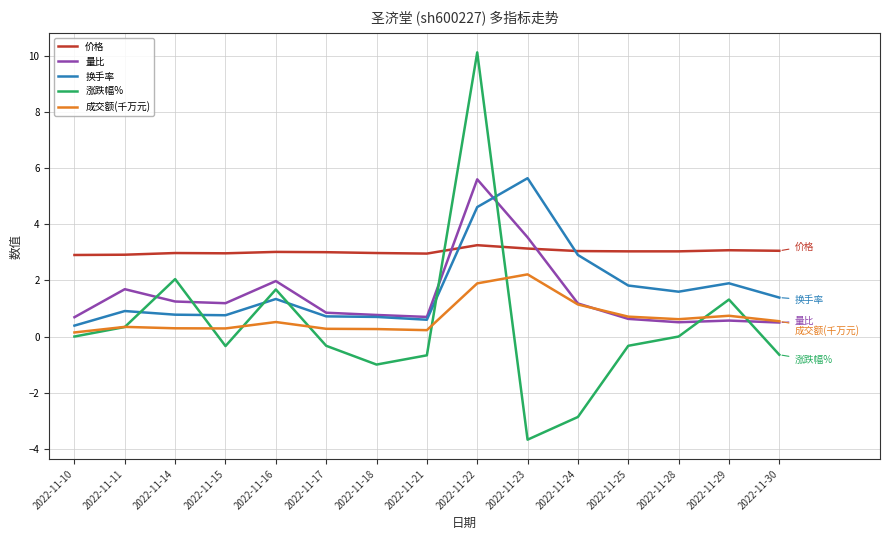

Which series has the largest total across all categories?

价格